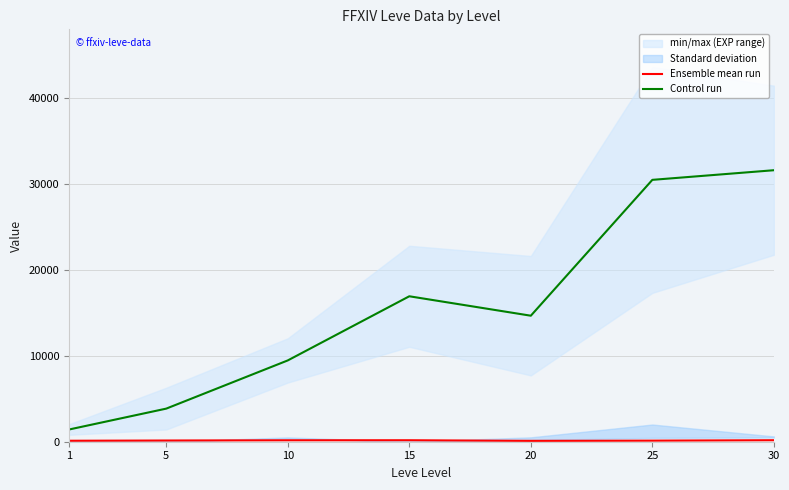

Between 10 and 30, which series saw the biggest shift?

Control run